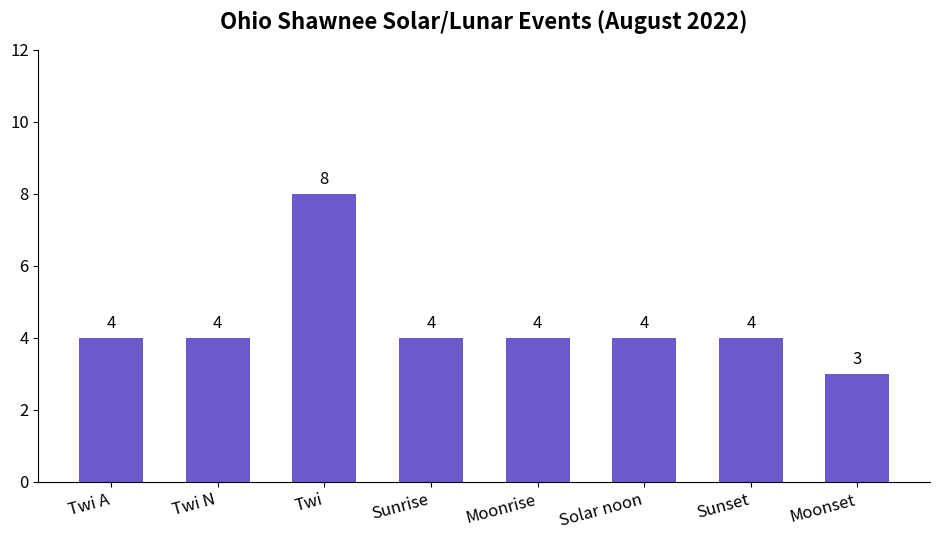

Between Twi N and Twi, which is larger?

Twi